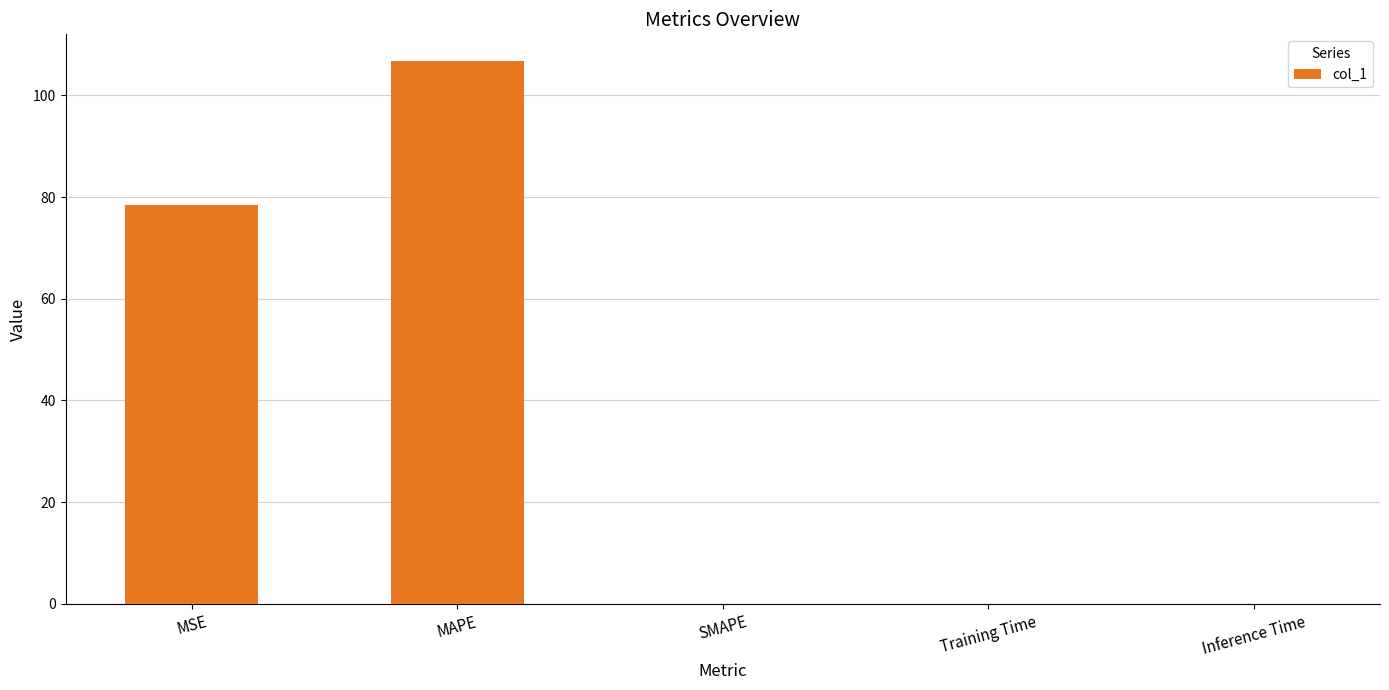

Between MSE and Training Time, which is larger?

MSE